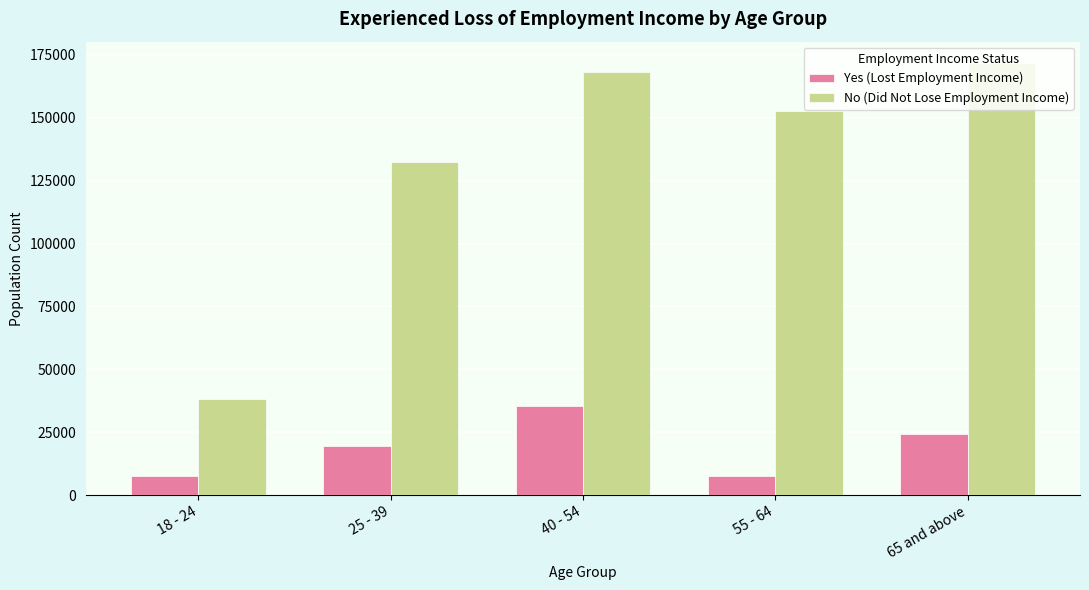

What is the sum of the No (Did Not Lose Employment Income) values at 40 - 54 and 25 - 39?

300418